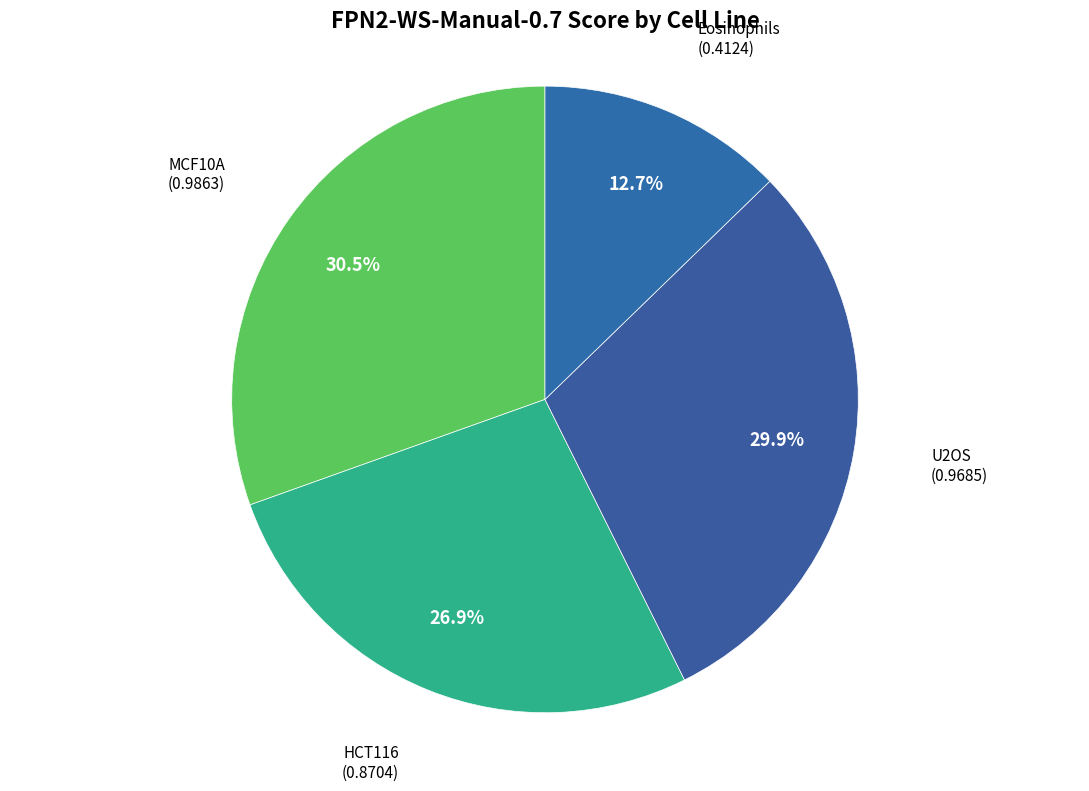

What is the smallest slice in the pie chart?

Eosinophils